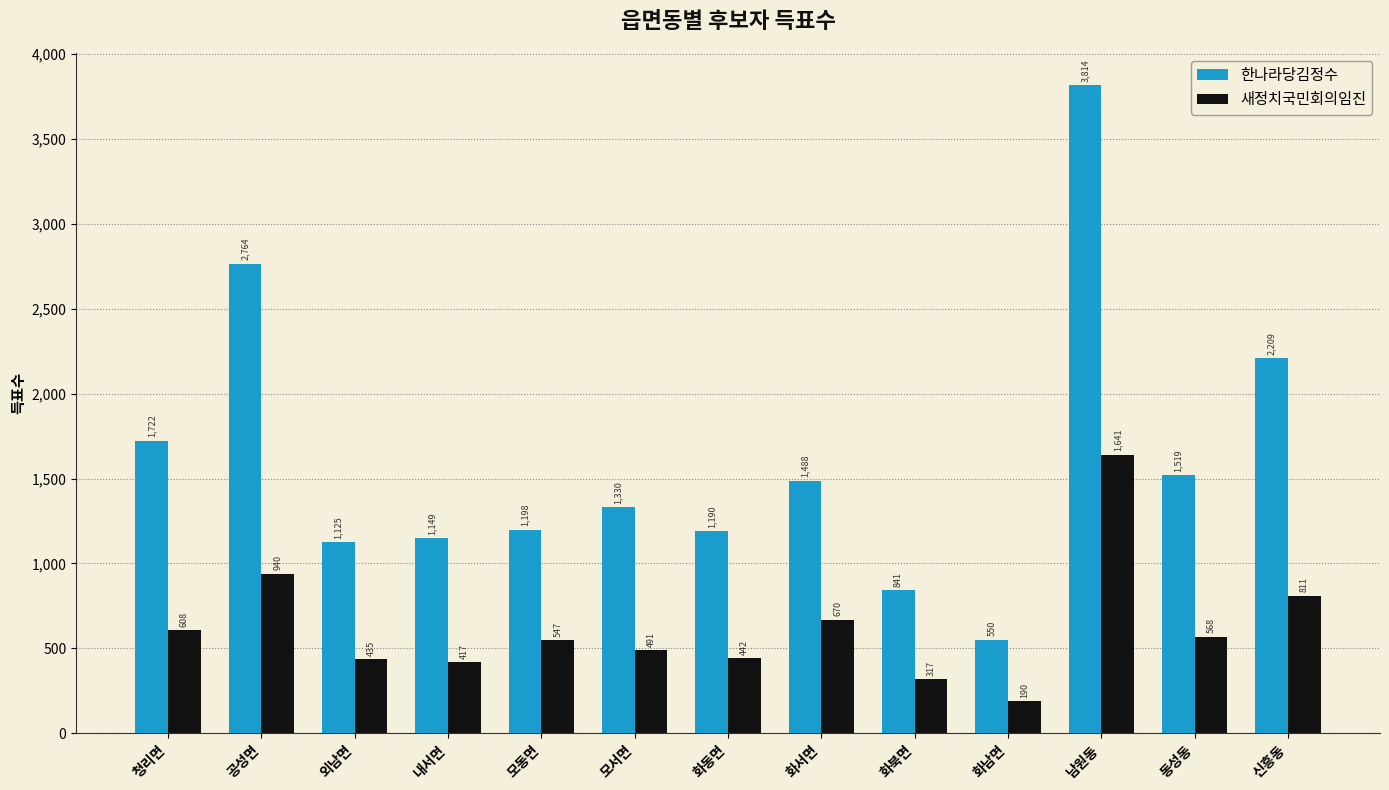

List the series in order of their overall mean, lowest first.

새정치국민회의임진, 한나라당김정수